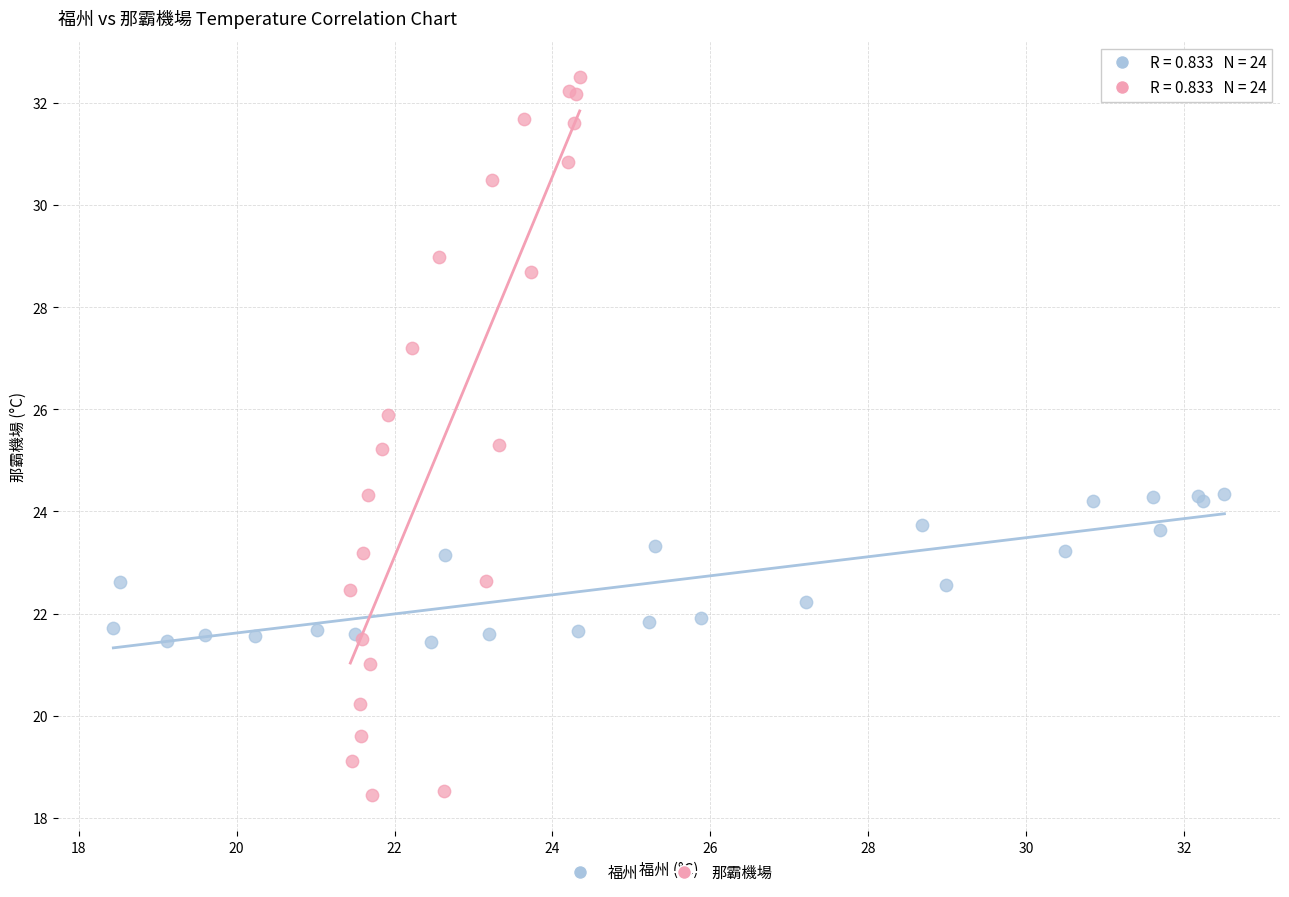

Which series has the widest spread of Y values?

那霸機場